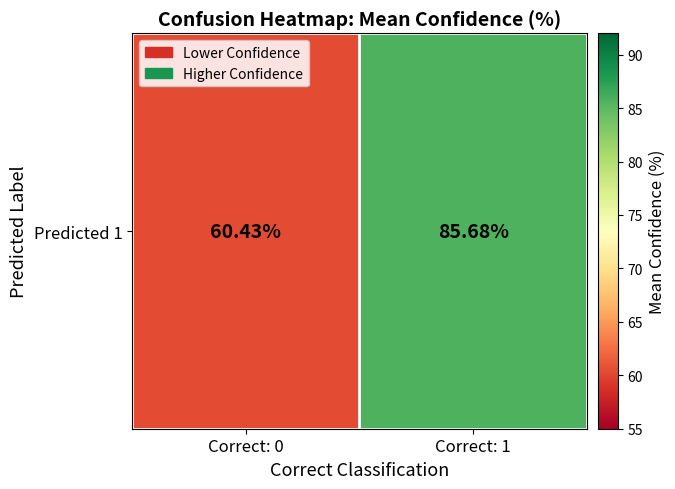

At which category does the chart reach its peak across all series?

Correct: 1